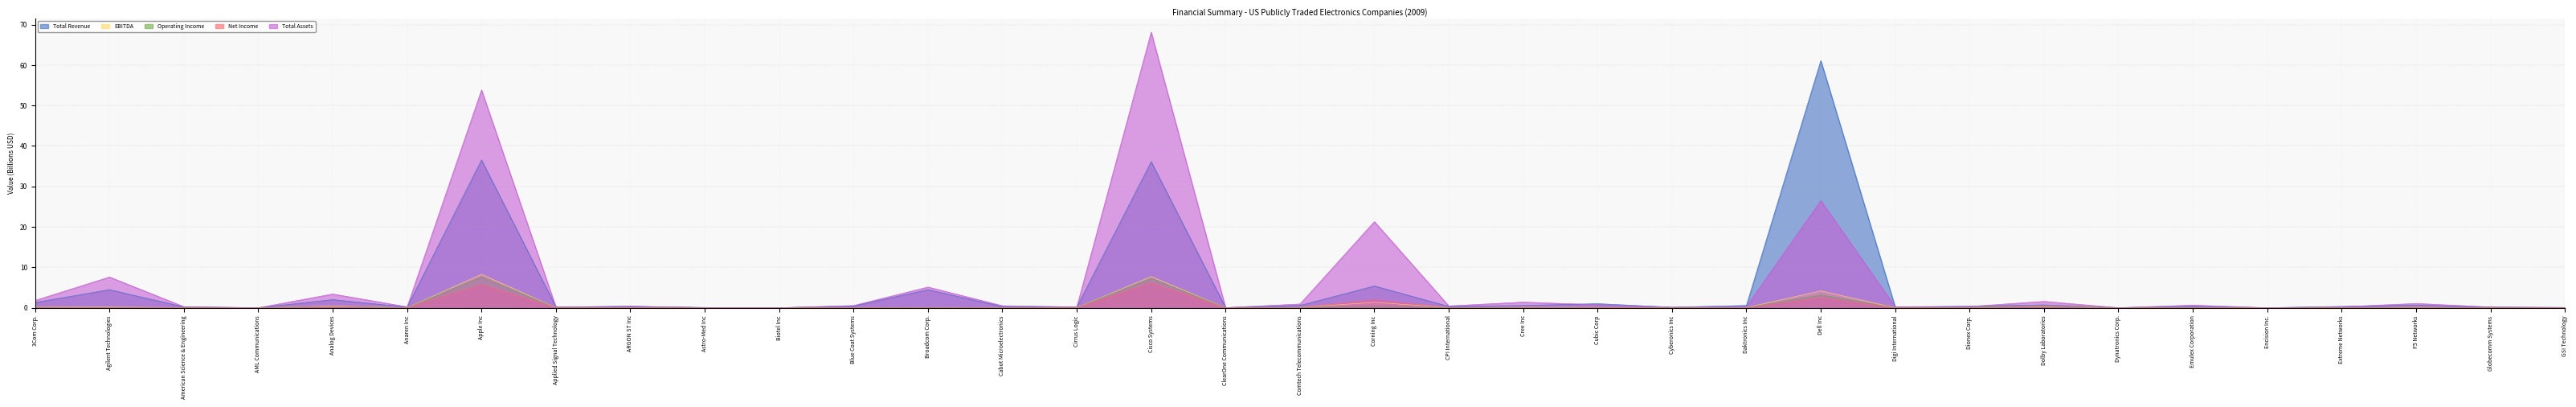

True or false: EBITDA and Total Assets intersect in this chart.

False